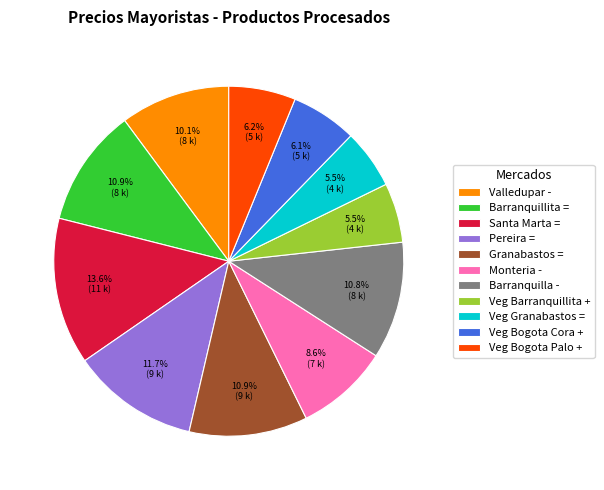

What is the ratio of the value at Valledupar - to the value at Pereira =?

0.9